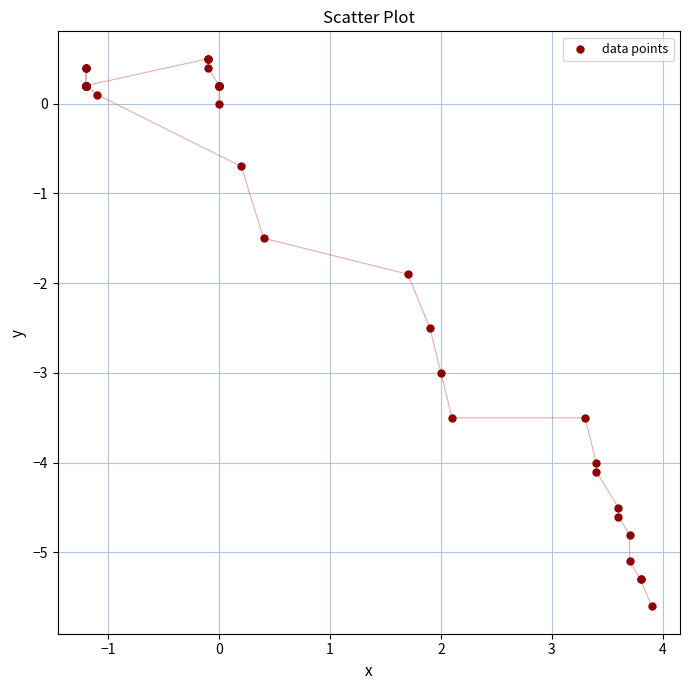

What Y value in the scatter plot is closest to -2?

-1.9